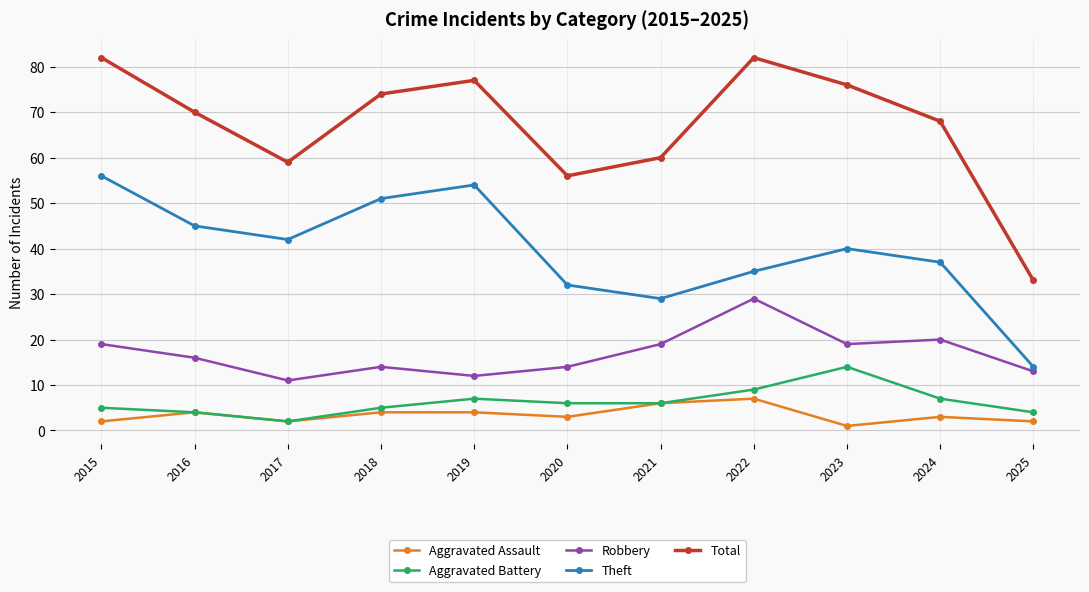

At which category does Robbery reach its first local valley?

2017